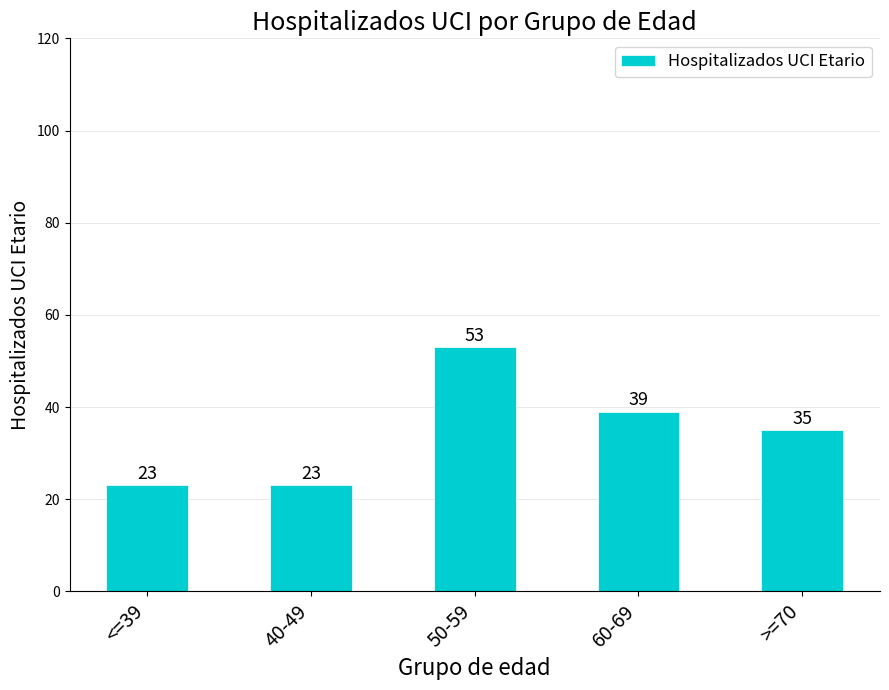

Reading right to left, what are all the values shown in this chart?

>=70=35	60-69=39	50-59=53	40-49=23	<=39=23